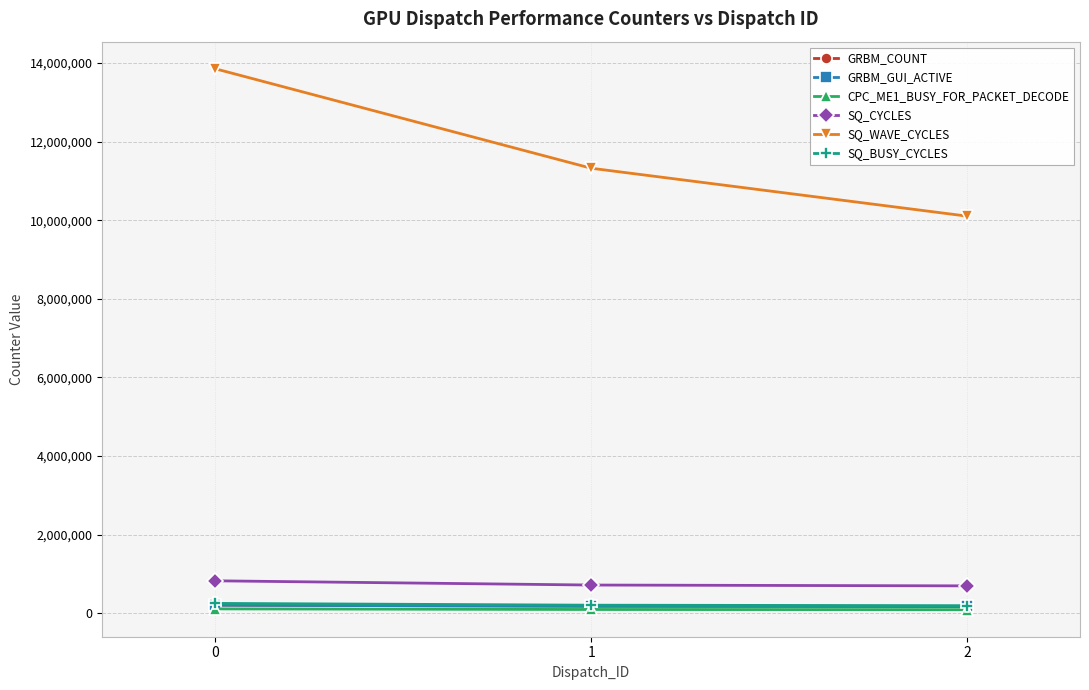

Is this an area chart (filled region under the line)?

No